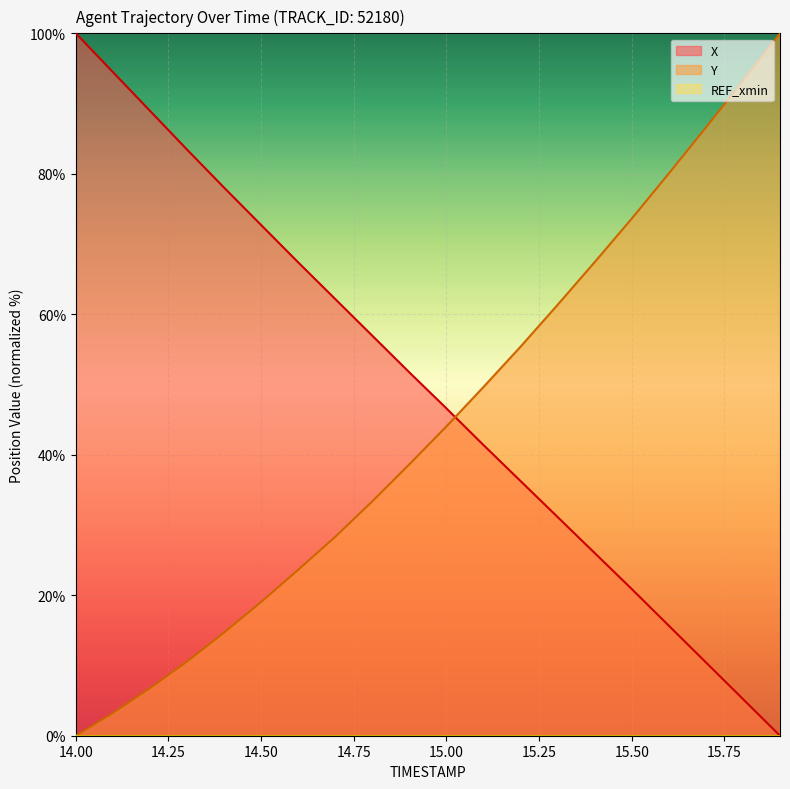

What position from the right is 15.5?

5